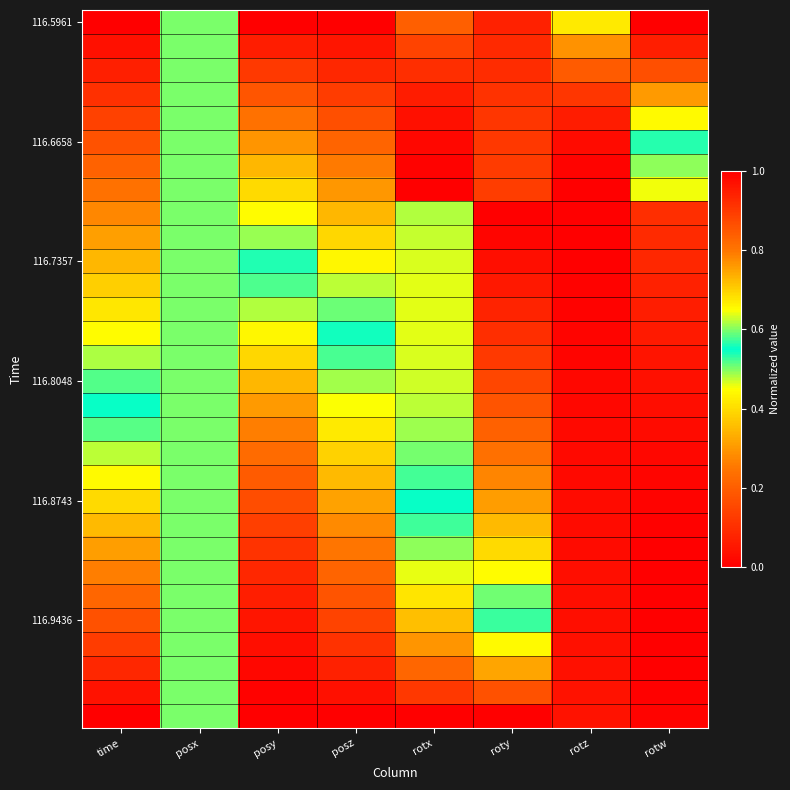

At which category is the sum across all series the highest?

rotz